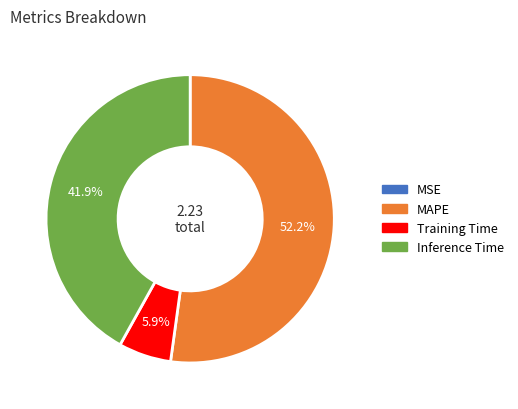

Is there any slice that represents more than half of the pie?

Yes